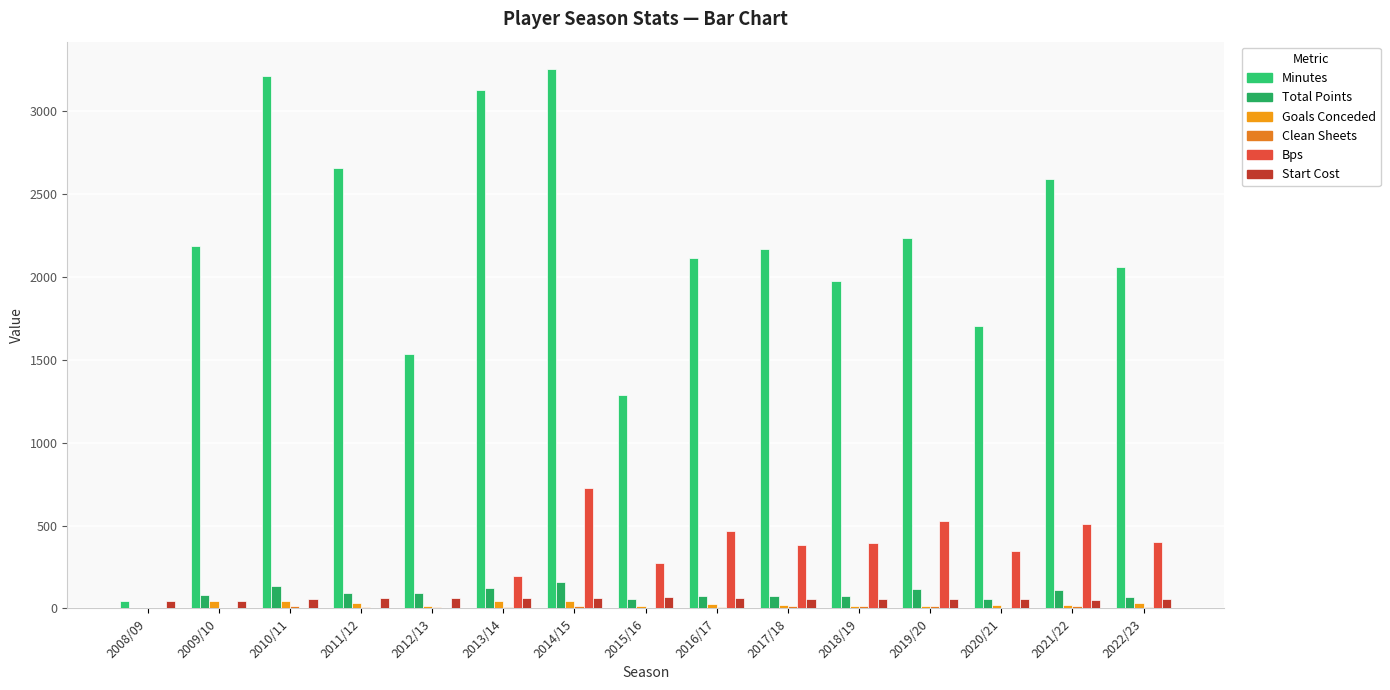

How many distinct data groups are displayed?

6